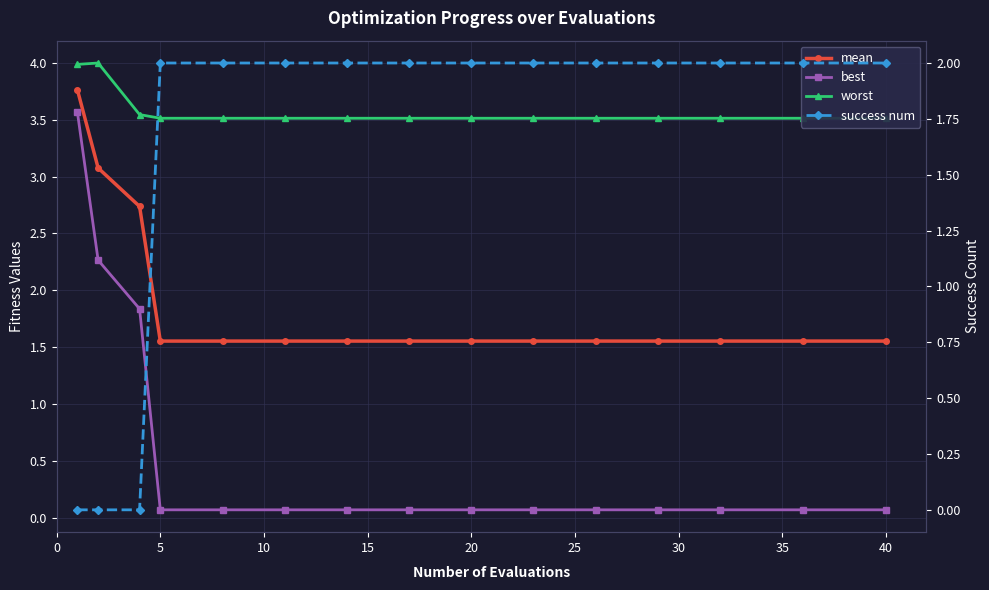

What is the value of the success num point at the 12th from the left?

2.0